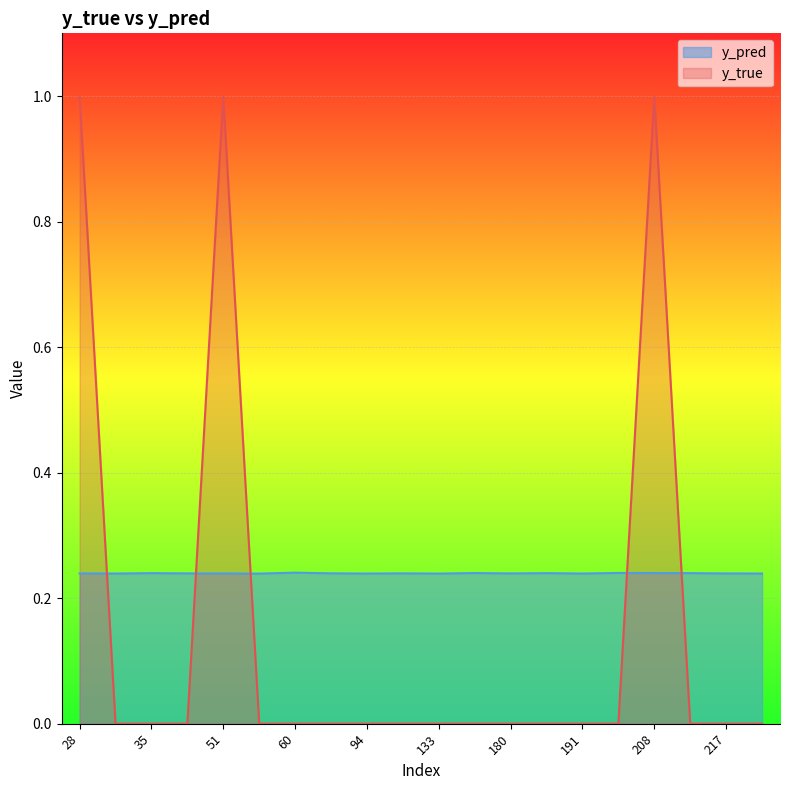

How many data points does each series have?

20